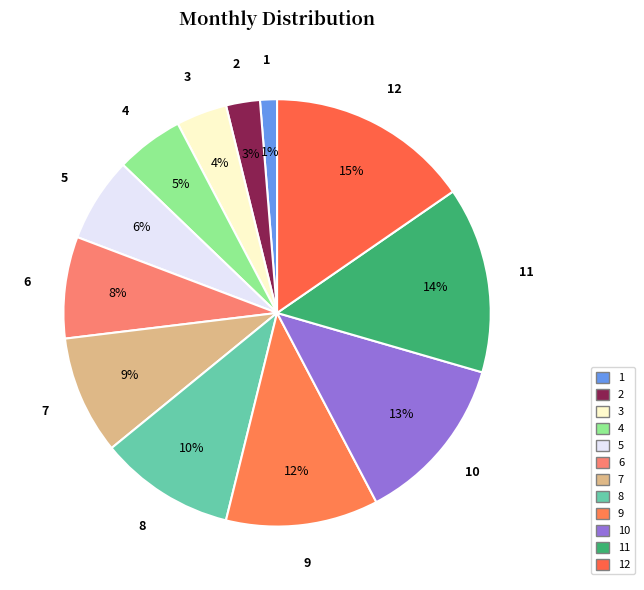

Rank the categories by value from highest to lowest.

December, November, October, September, August, July, June, May, April, March, February, January